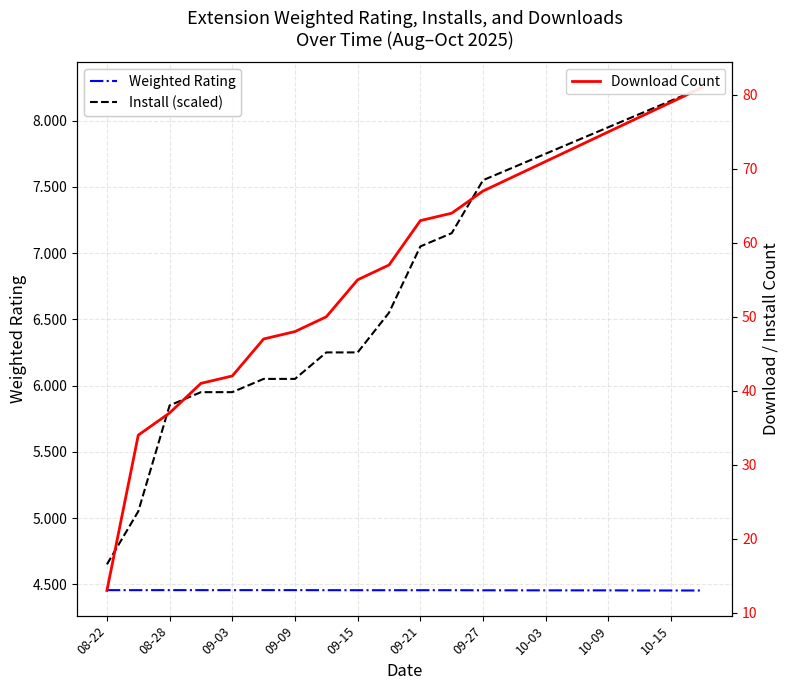

Rank the series at 10-15 from lowest to highest value.

Weighted Rating, Install (scaled), Download Count